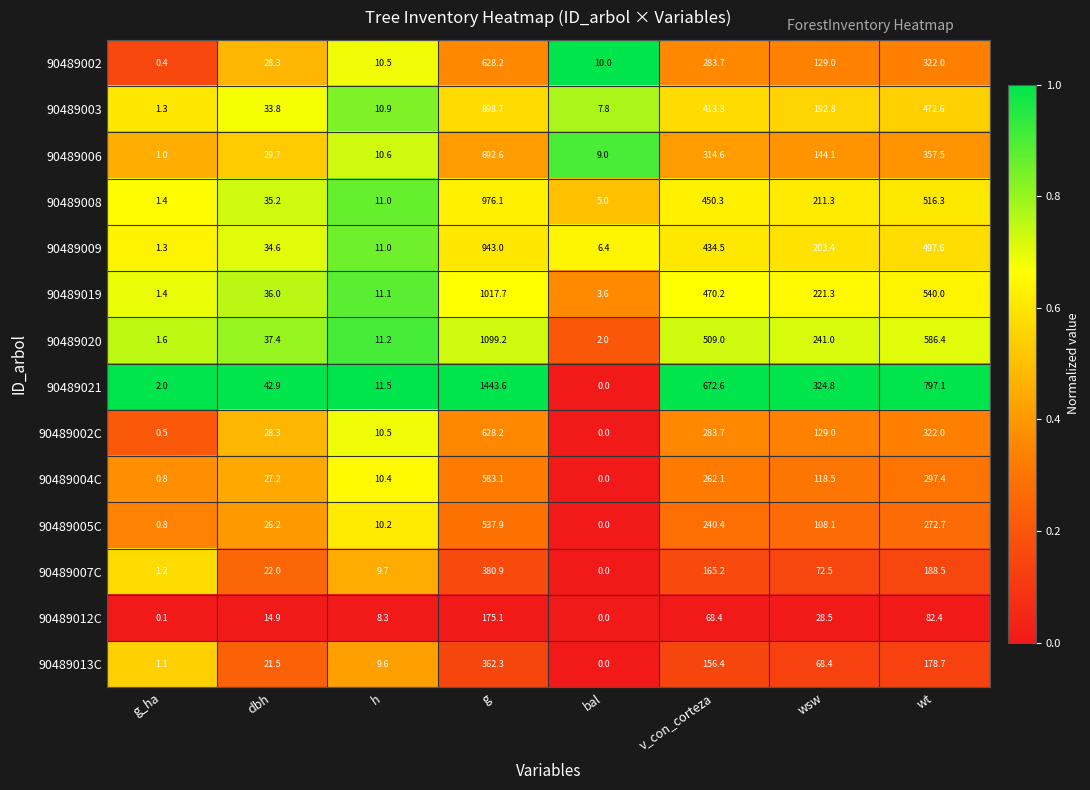

At which label is 90489020 closest to 550?

wt